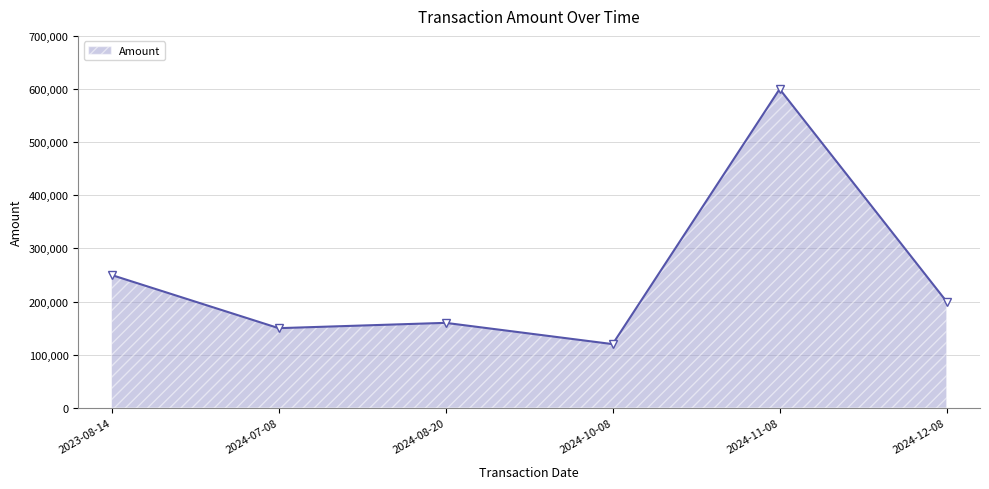

Reading right to left, list all the values displayed in this chart.

2024-12-08=200000	2024-11-08=600000	2024-10-08=120000	2024-08-20=160000	2024-07-08=150000	2023-08-14=250000